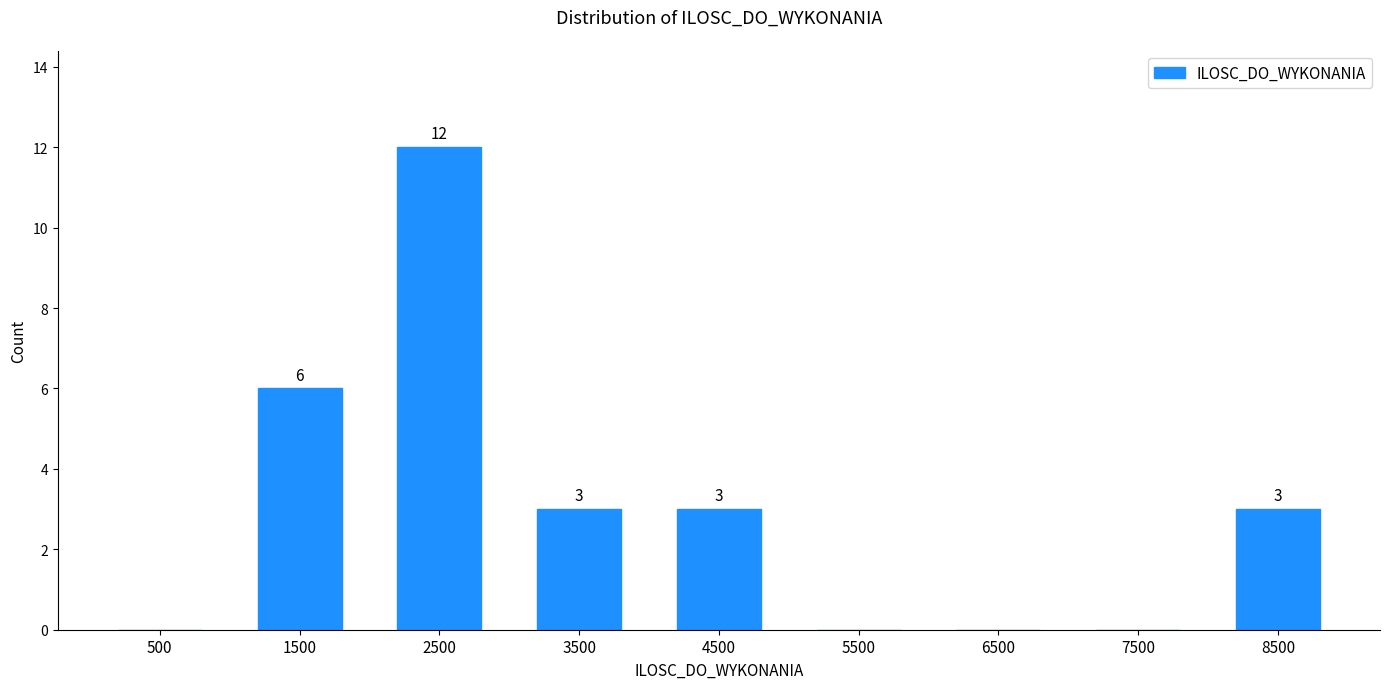

Which range on the x-axis has the tallest bar?

2000 to 3000